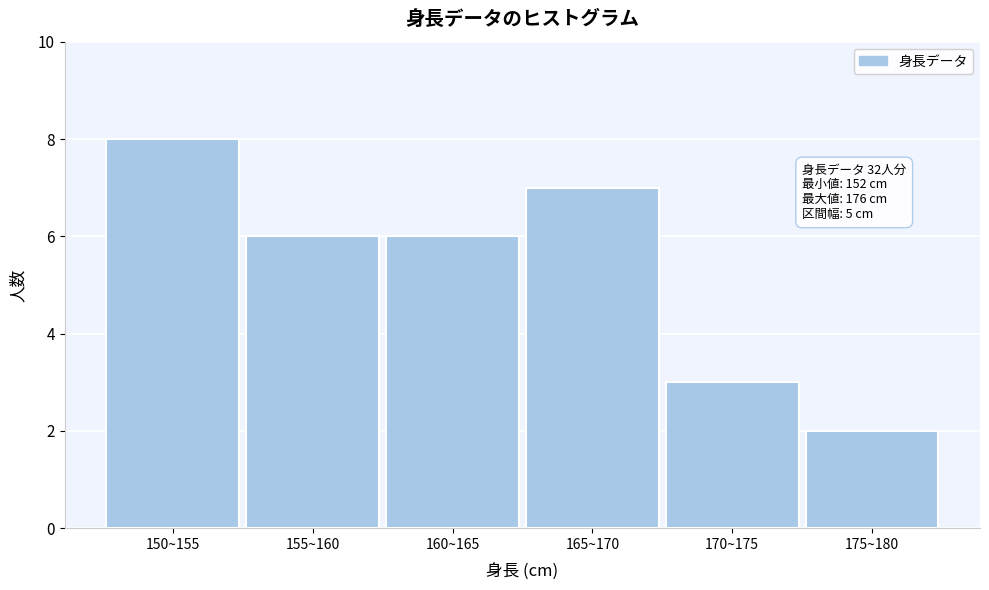

Reading right to left, what are all the values shown in this chart?

175~180=2	170~175=3	165~170=7	160~165=6	155~160=6	150~155=8